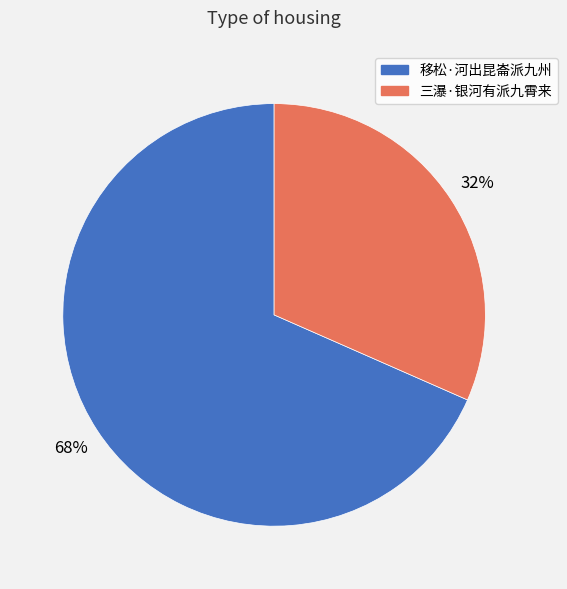

Which category has the biggest portion of the pie?

移松·河出昆崙派九州